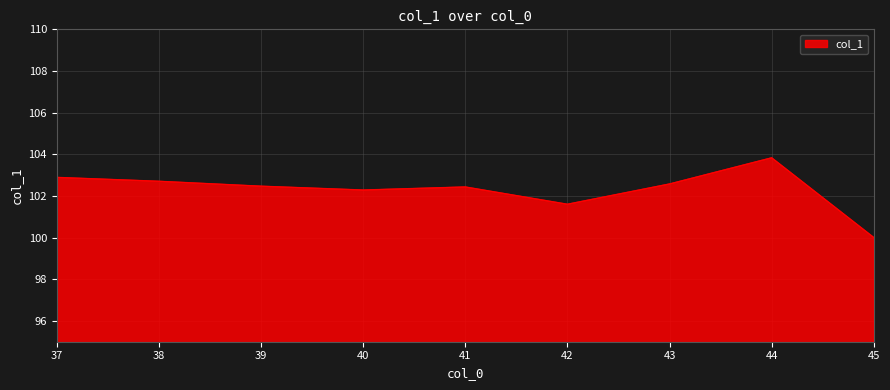

Count the number of categories in the chart.

9